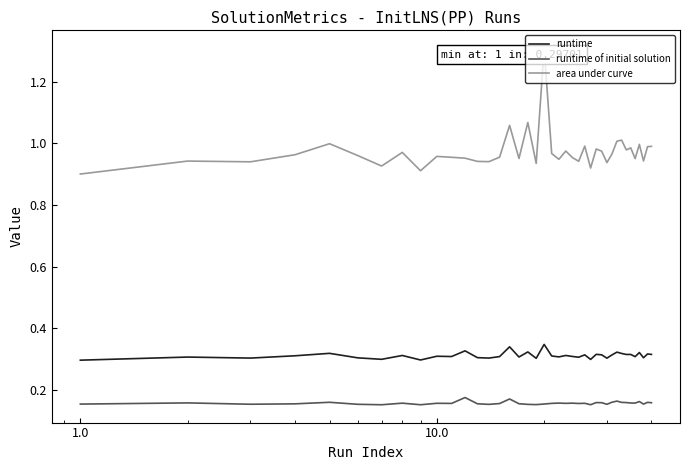

What are all the series names shown in the legend?

runtime, runtime of initial solution, area under curve